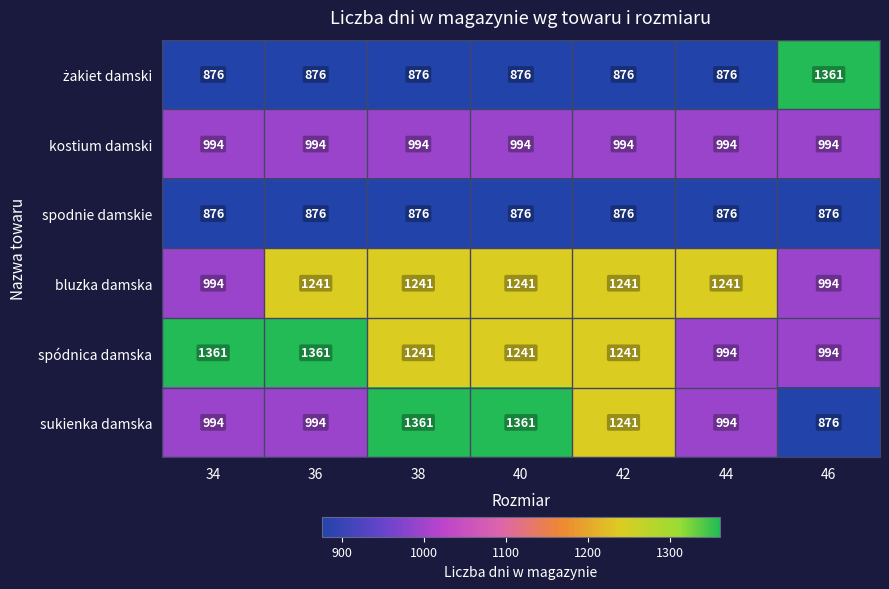

Is it true that spodnie damskie equals 1245 at 46?

False